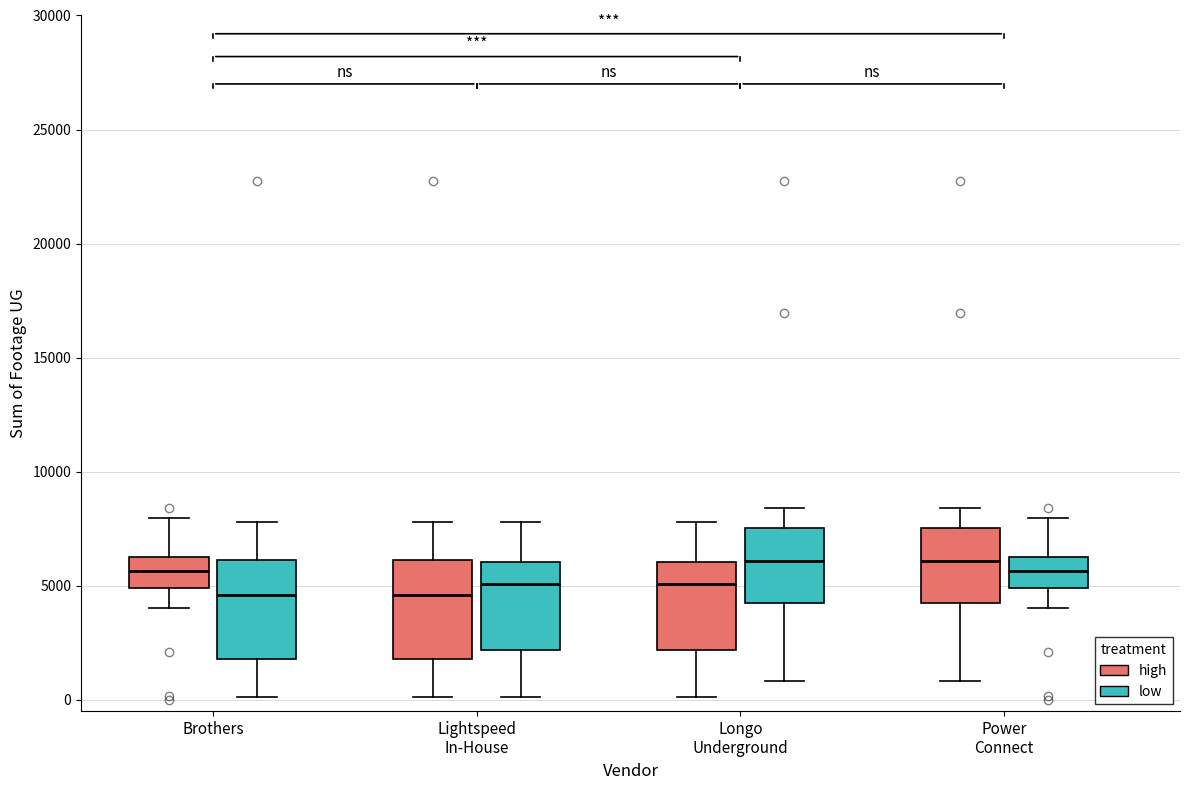

Reading left to right, transcribe this box plot: for each box, give where its median line is, the range the box spans, and where its two whiskers end, as read against the y-axis. The values are not printed on the chart, so give them approximately, as read against the axis.

Brothers (high): median 5500, box 5000 to 6500, whiskers 4000 to 8000
Brothers (low): median 4500, box 2000 to 6000, whiskers 0 to 8000
Lightspeed In-House (high): median 4500, box 2000 to 6000, whiskers 0 to 8000
Lightspeed In-House (low): median 5000, box 2000 to 6000, whiskers 0 to 8000
Longo Underground (high): median 5000, box 2000 to 6000, whiskers 0 to 8000
Longo Underground (low): median 6000, box 4500 to 7500, whiskers 1000 to 8500
Power Connect (high): median 6000, box 4500 to 7500, whiskers 1000 to 8500
Power Connect (low): median 5500, box 5000 to 6500, whiskers 4000 to 8000